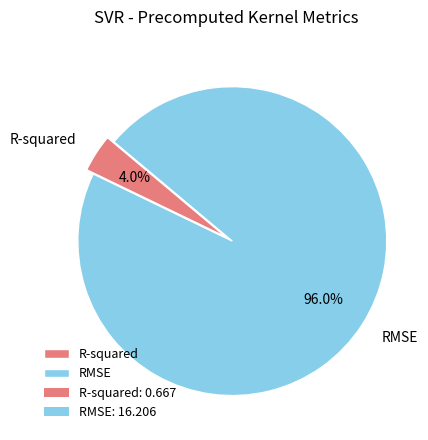

How many slices are in this pie chart?

2